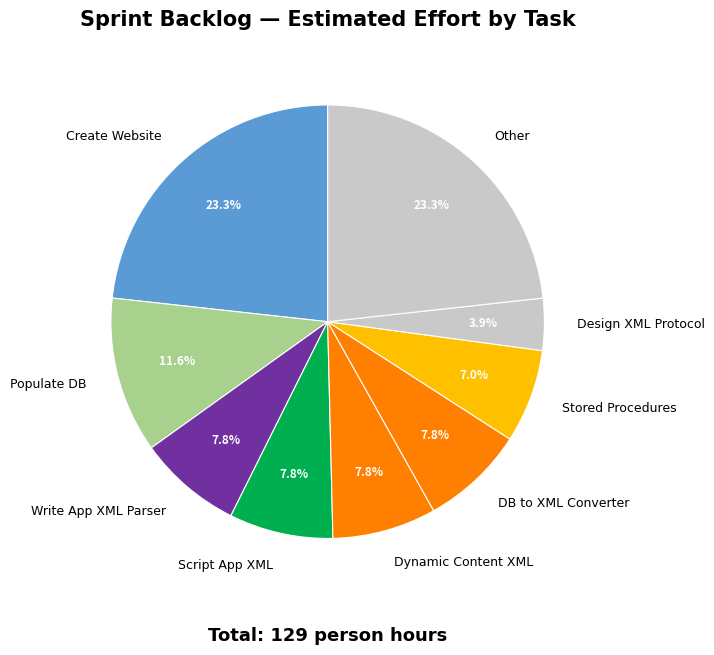

Does any single category account for the majority?

No